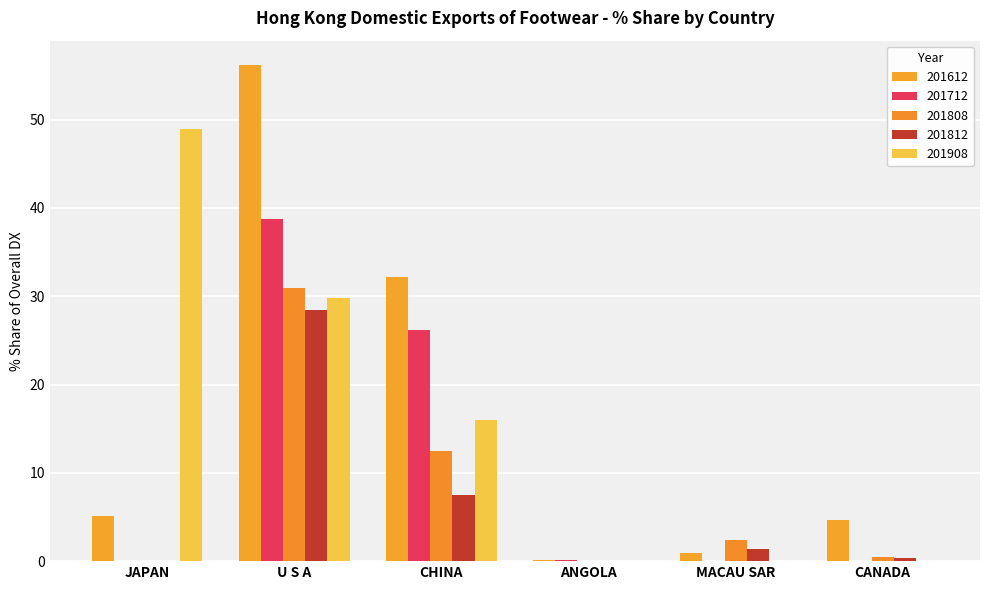

Reading right to left, list all the values displayed in this chart.

201612: CANADA=4.7	MACAU SAR=0.9	ANGOLA=0.2	CHINA=32.2	U S A=56.1	JAPAN=5.2
201712: CANADA=0.0	MACAU SAR=0.0	ANGOLA=0.1	CHINA=26.2	U S A=38.8	JAPAN=0.0
201808: CANADA=0.5	MACAU SAR=2.4	ANGOLA=0.0	CHINA=12.5	U S A=31.0	JAPAN=0.0
201812: CANADA=0.3	MACAU SAR=1.4	ANGOLA=0.0	CHINA=7.5	U S A=28.4	JAPAN=0.0
201908: CANADA=0.0	MACAU SAR=0.0	ANGOLA=0.0	CHINA=16.0	U S A=29.8	JAPAN=48.9